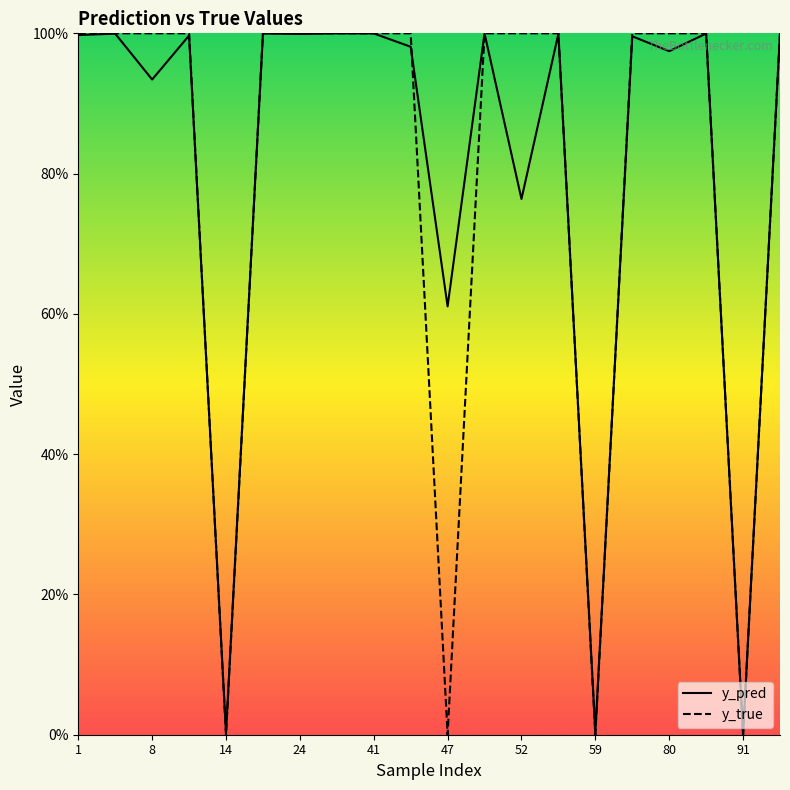

How many times do y_true and y_pred cross each other?

8